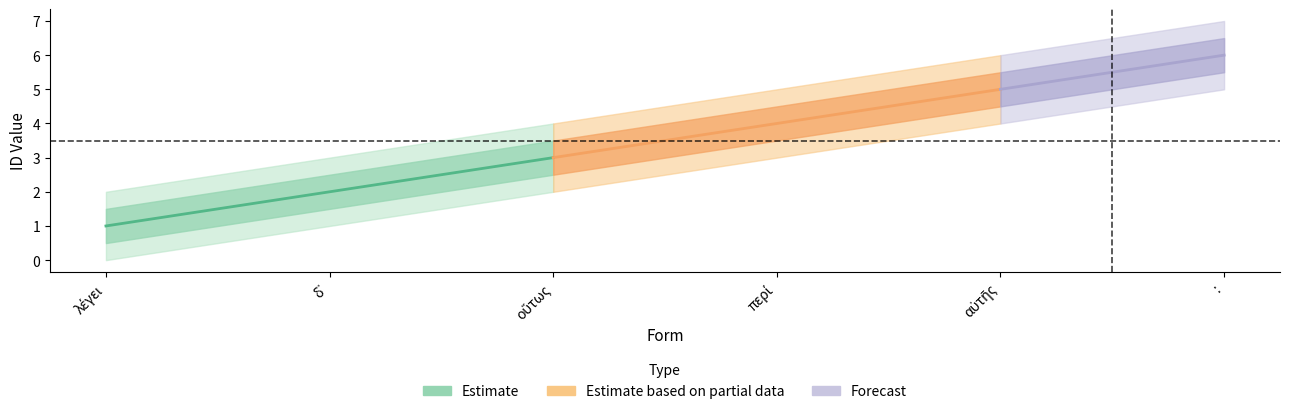

Count the values in the range 2 to 5.

4